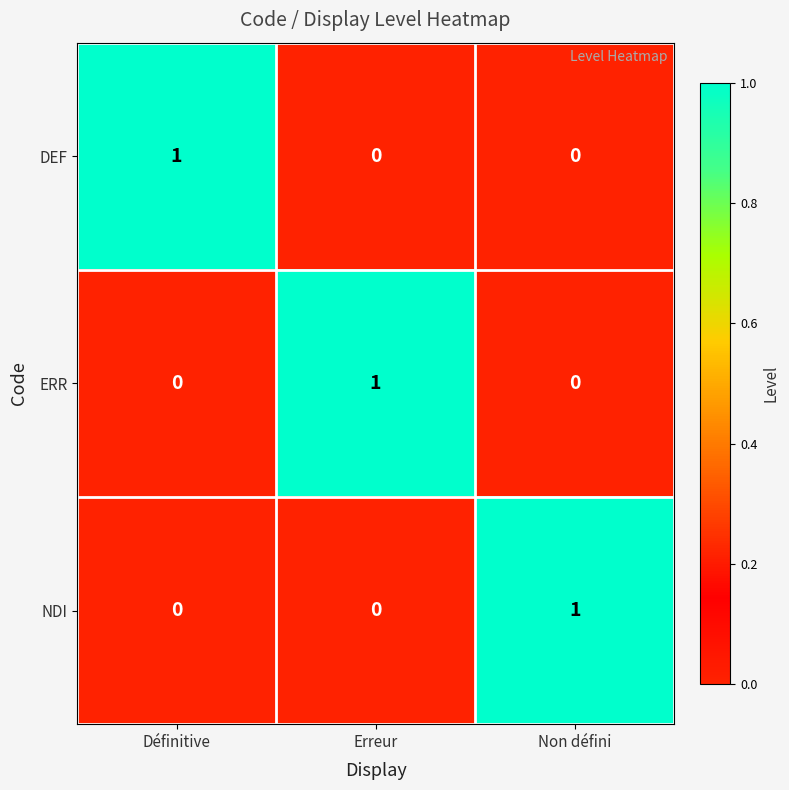

The ERR series shows -1 at Définitive. True or false?

False